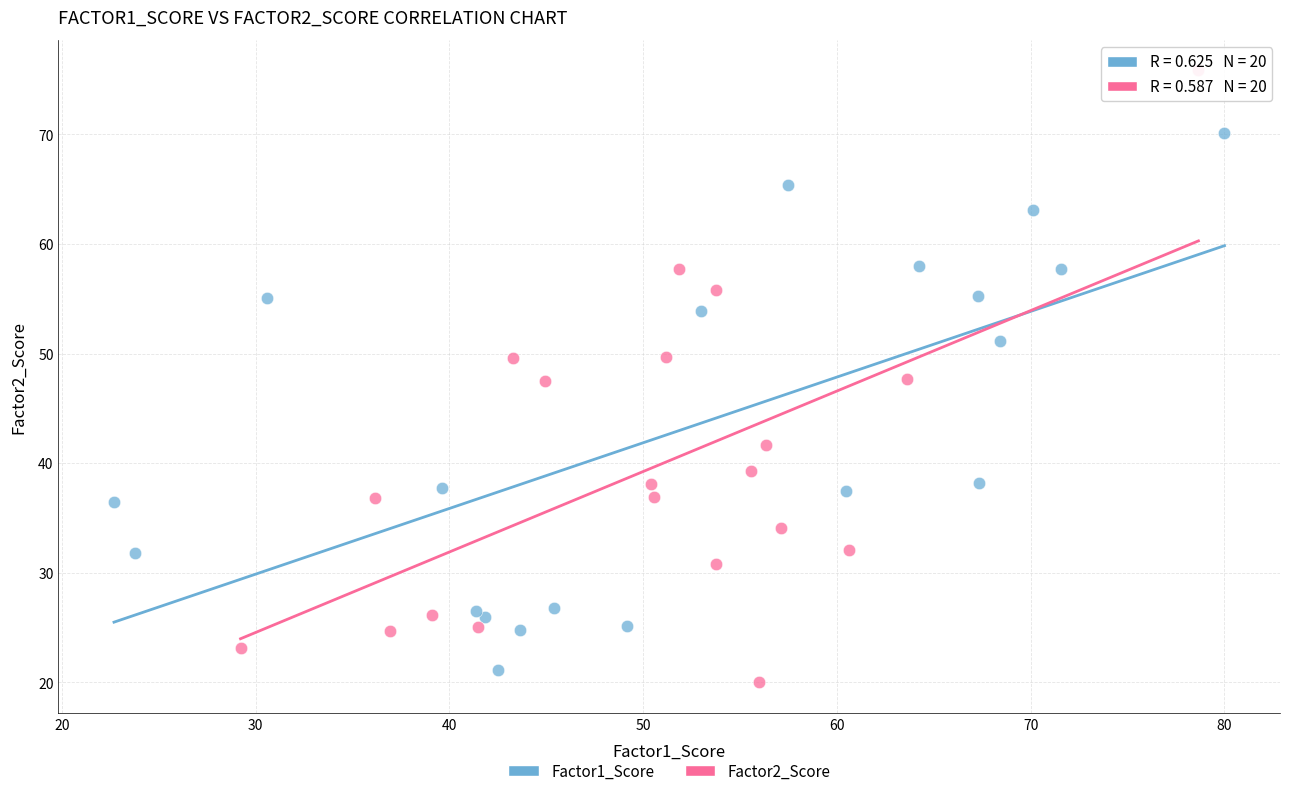

What are all the series names shown in the legend?

Factor1_Score, Factor2_Score